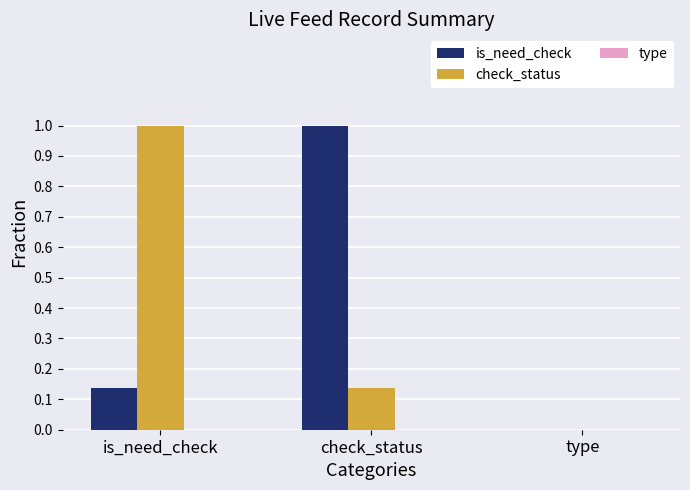

How many data points in check_status are above 0?

2